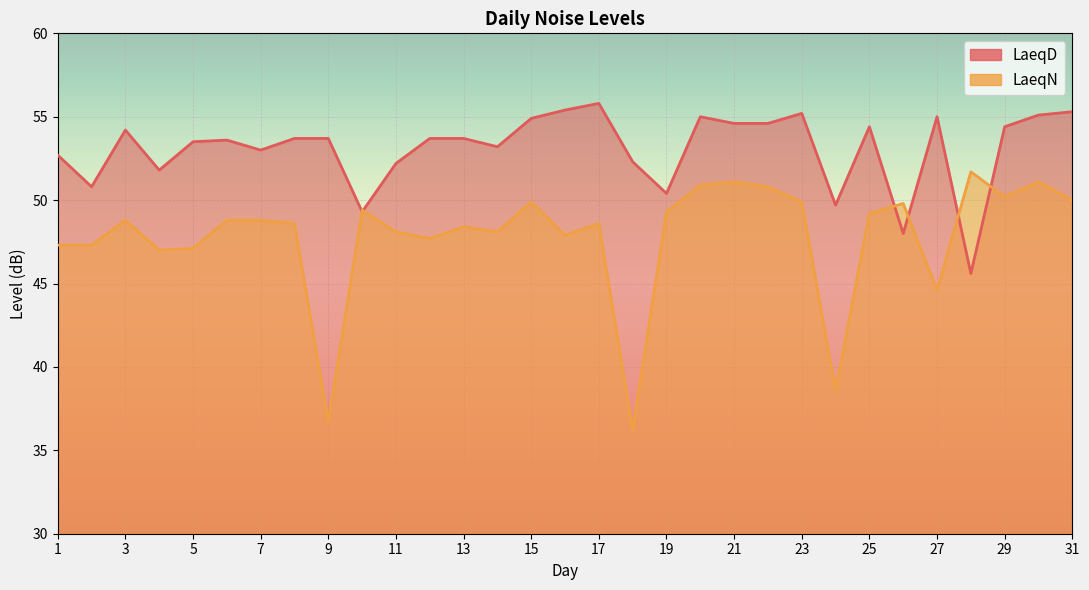

Which label corresponds to the largest value in the chart?

17